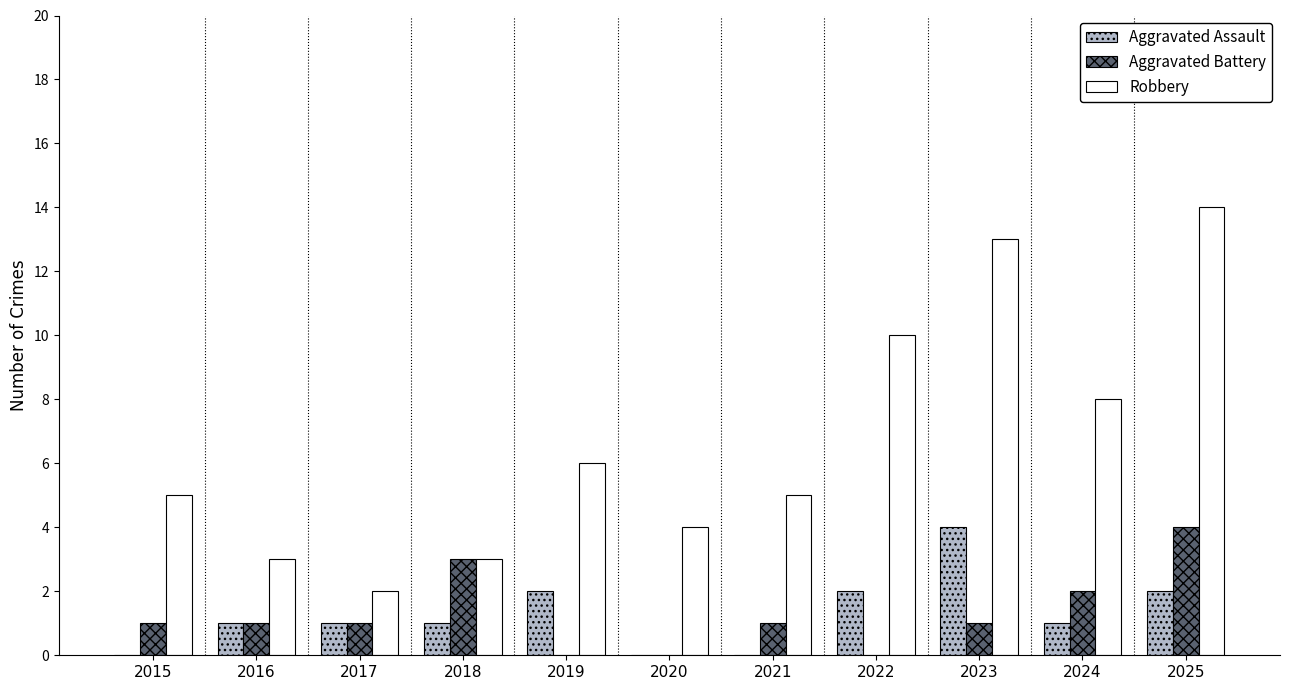

How many groups of bars are there?

11